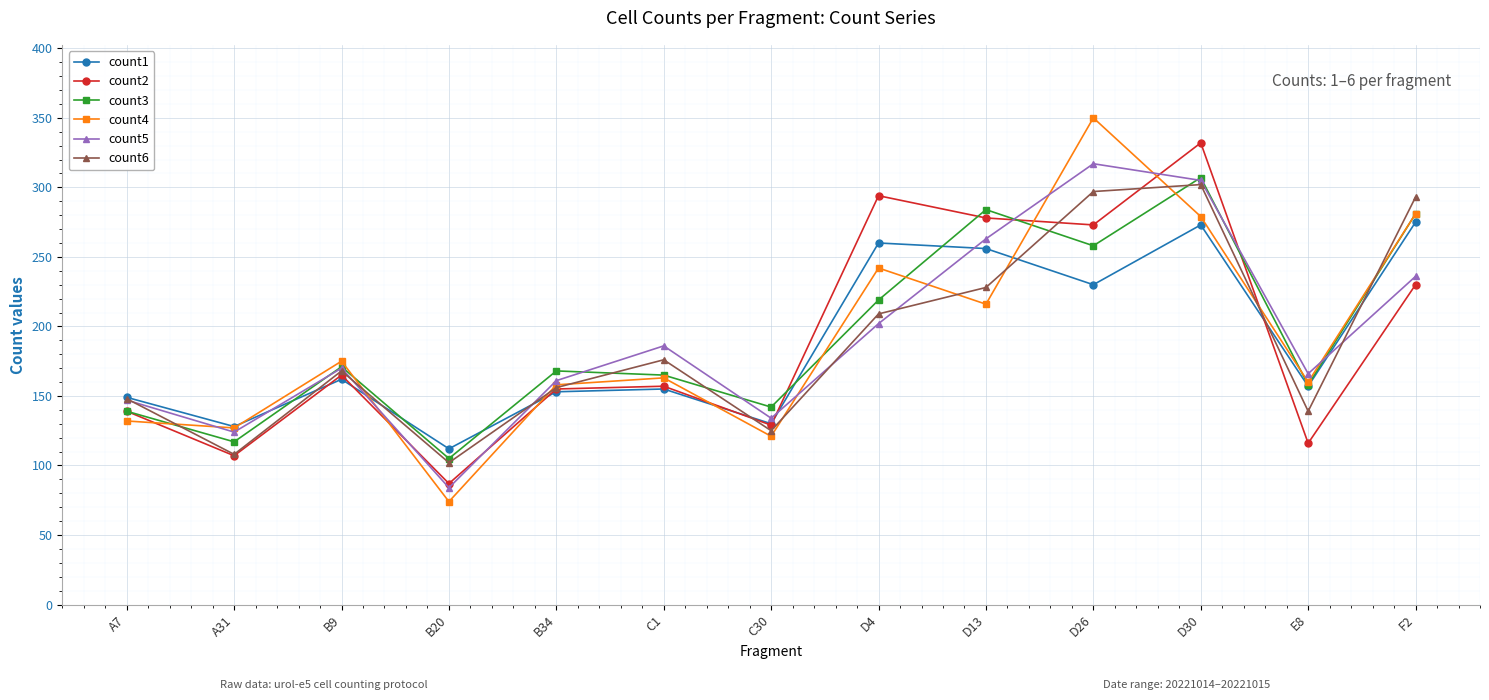

Where is the first local minimum for count4?

A31